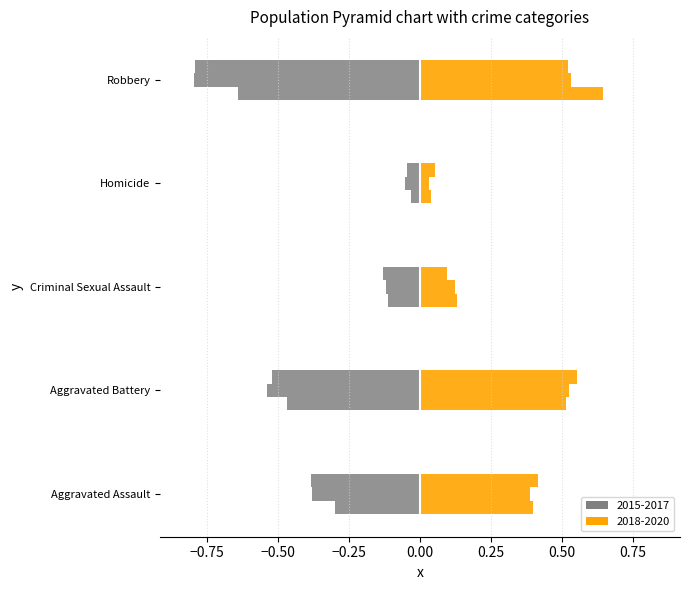

True or false: 2018 has a value of 0.1 at Criminal Sexual Assault.

True